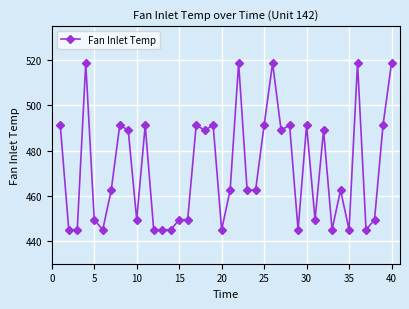

What is the value of the 17th point from the left?

491.2